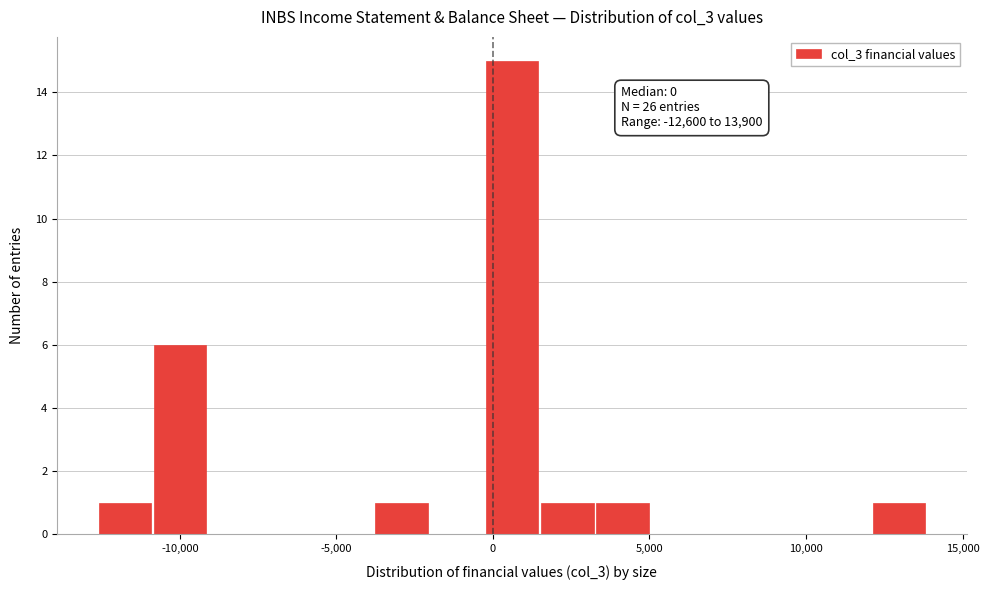

Around what value on the x-axis is the tallest bar? Give the approximate position of its centre, as read against the axis.

500